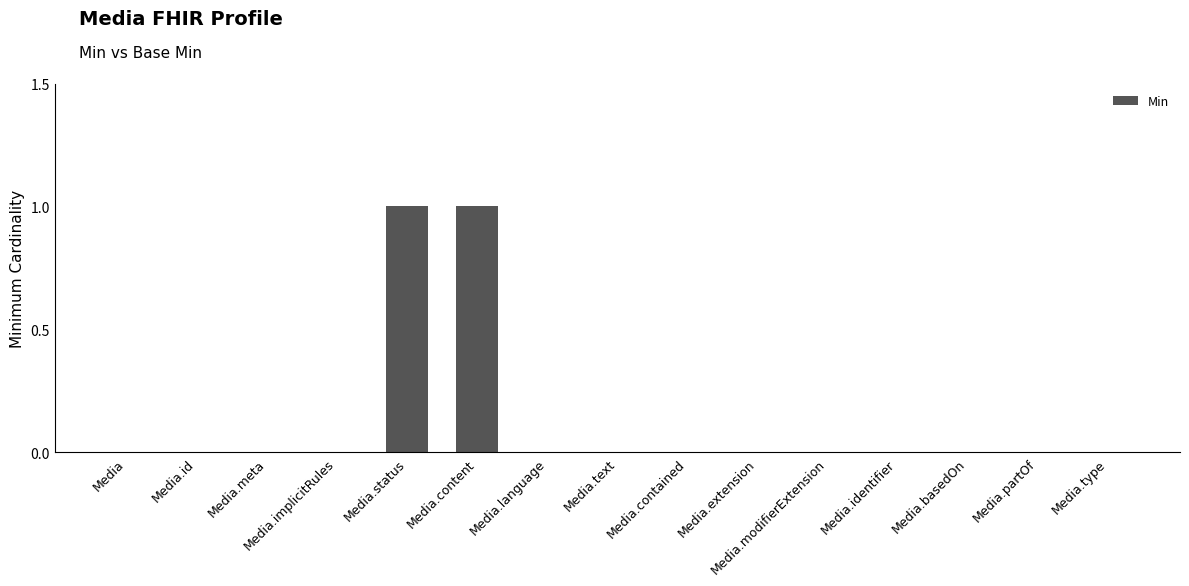

The chart shows a value of 1 at Media.contained. True or false?

False